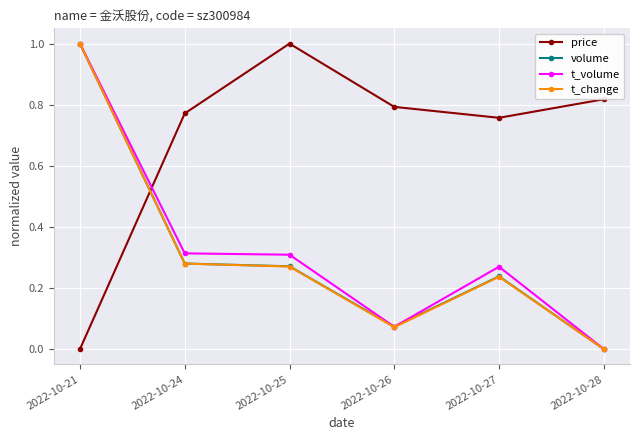

At how many categories does at least one series exceed 0?

6